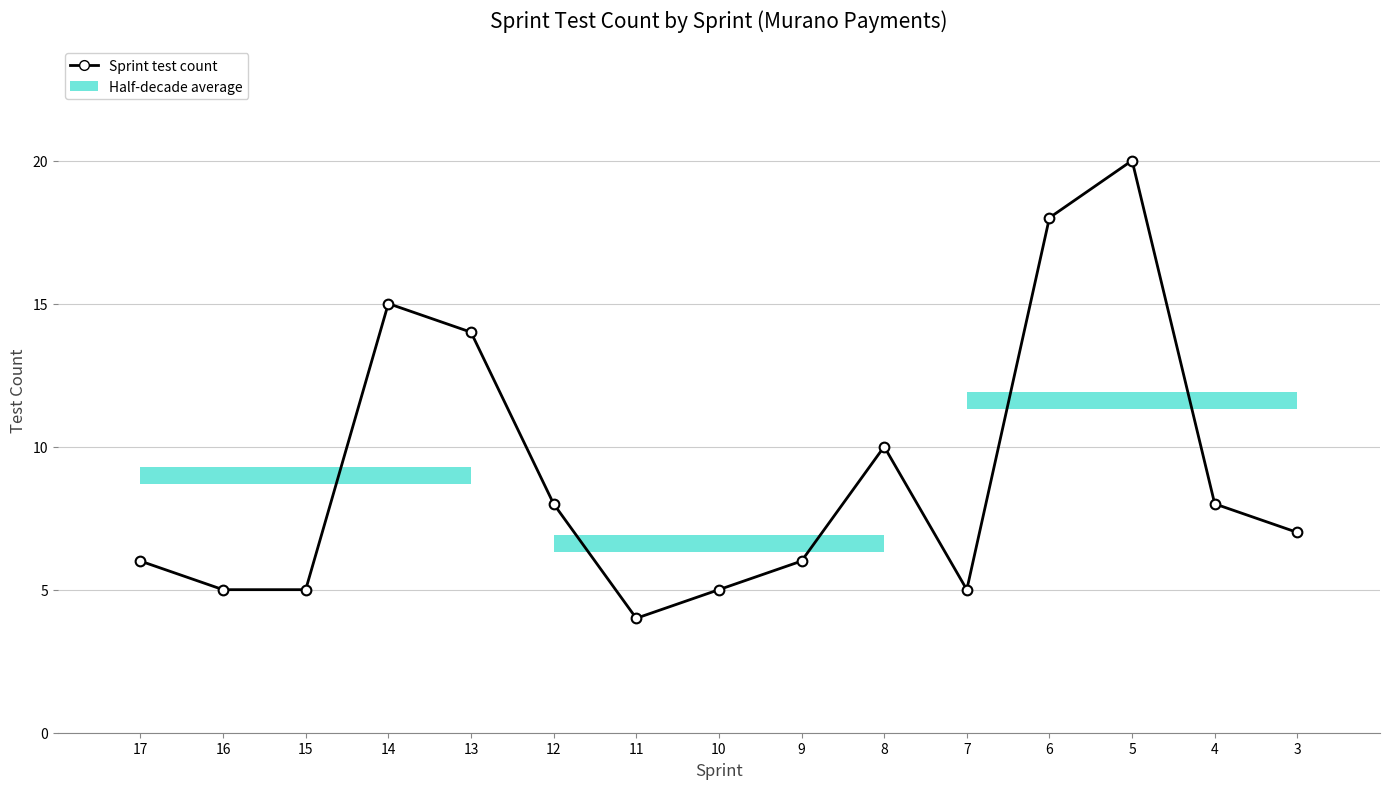

What is the minimum value shown in the chart?

4